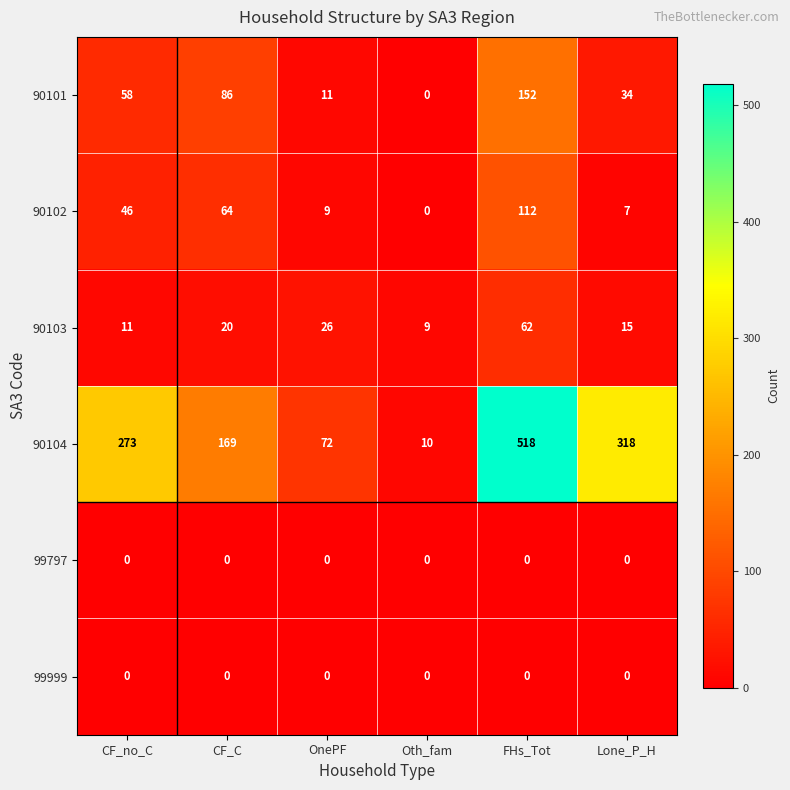

True or false: 90103 has a value of 26 at OnePF.

True